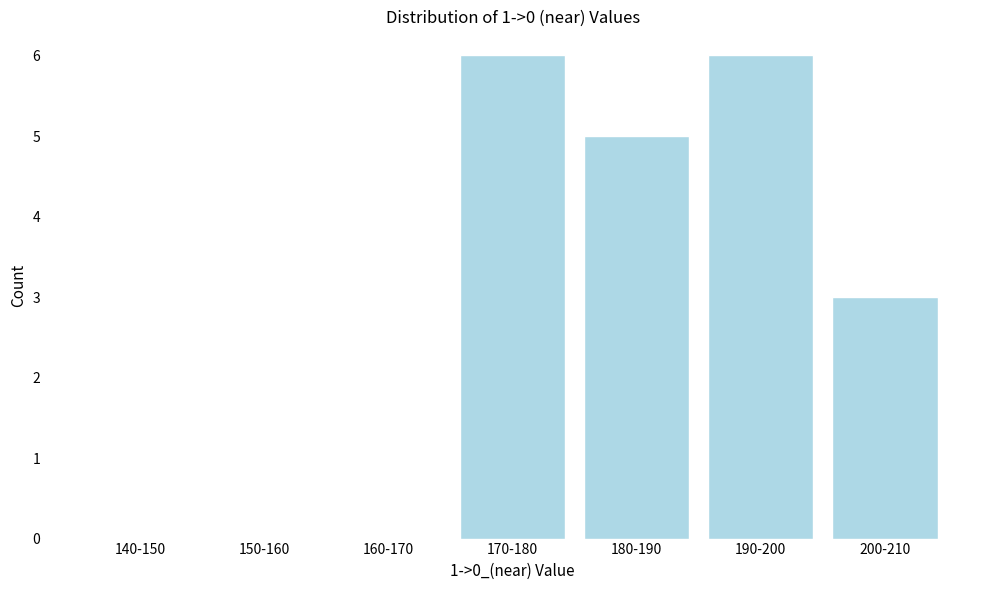

Reading right to left, transcribe all the data shown in this chart.

200-210=3	190-200=6	180-190=5	170-180=6	160-170=0	150-160=0	140-150=0